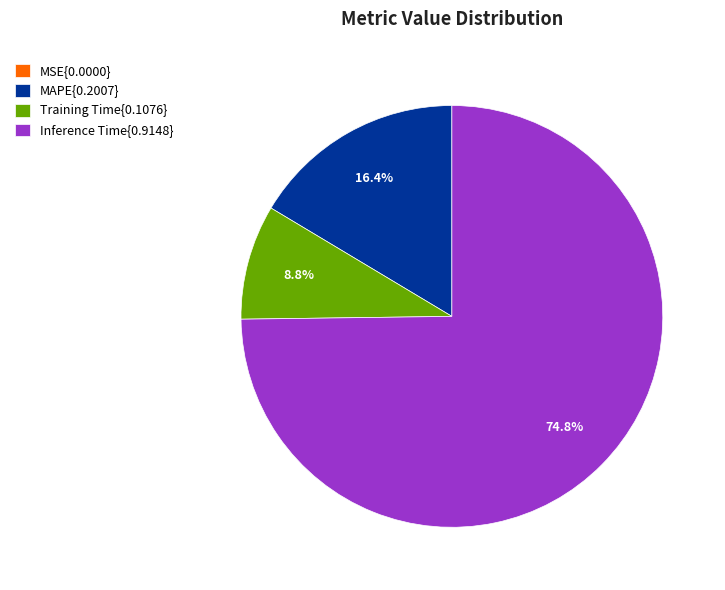

Which slice is the largest?

Inference Time{0.9148}